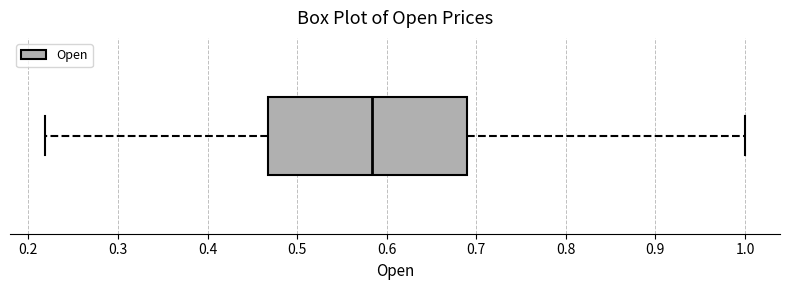

Read this box plot against the x-axis: the position of the median line, the range covered by the box, and the ends of both whiskers. The values are not printed on the chart, so give them approximately, as read against the axis.

median 0.58, box 0.47 to 0.69, whiskers 0.22 to 1.00